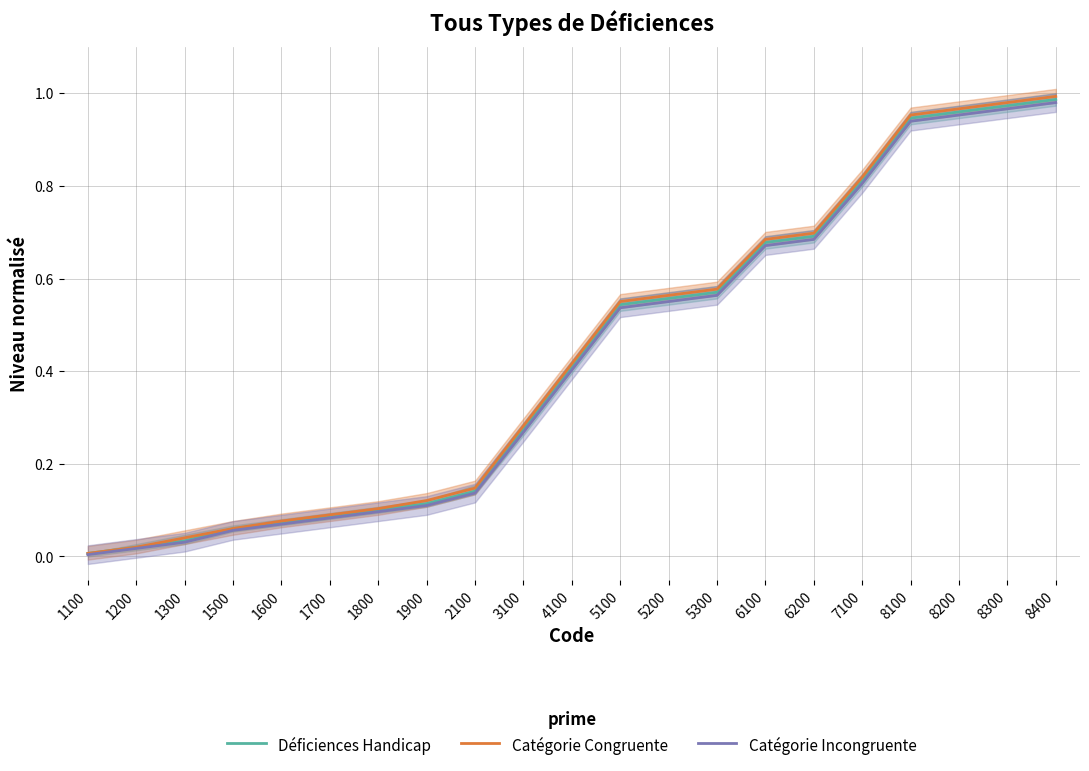

Which has a higher value, 1600 or 8300?

8300